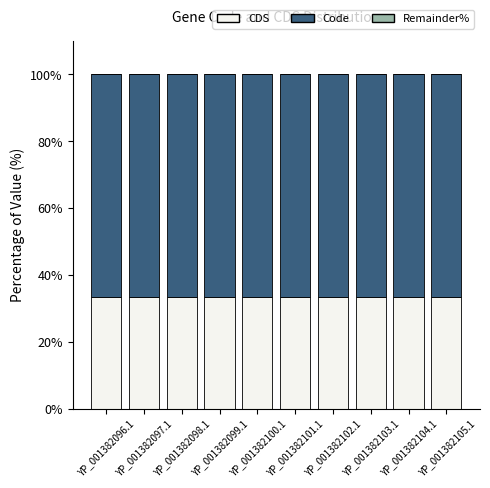

What is the highest value of the CDS series?

33.3